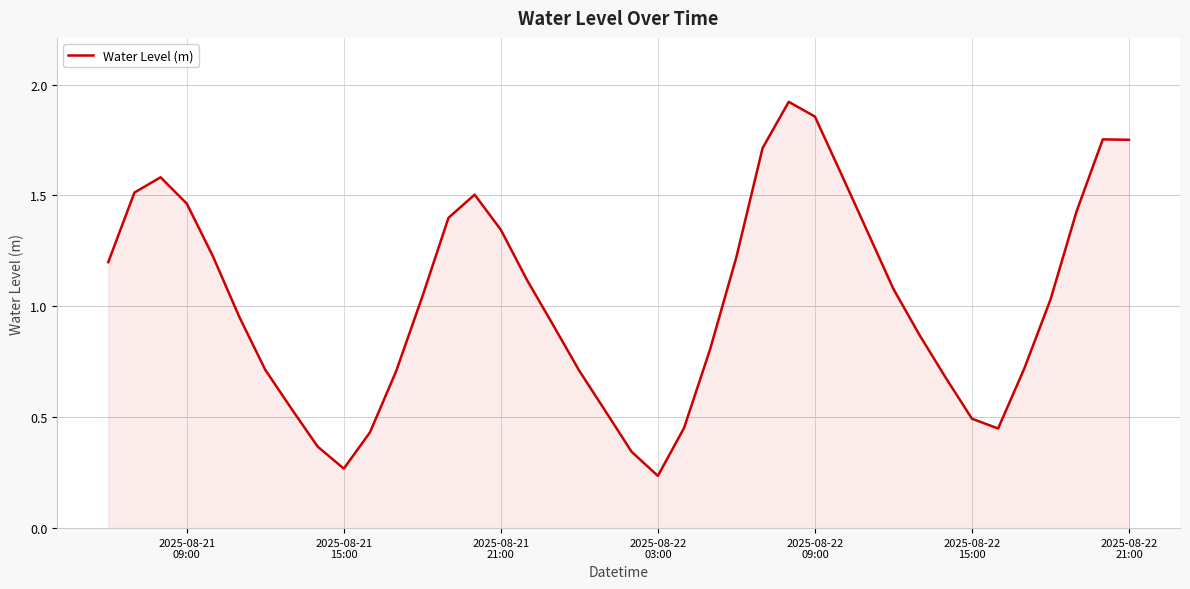

What is the difference between the maximum and minimum values?

1.7